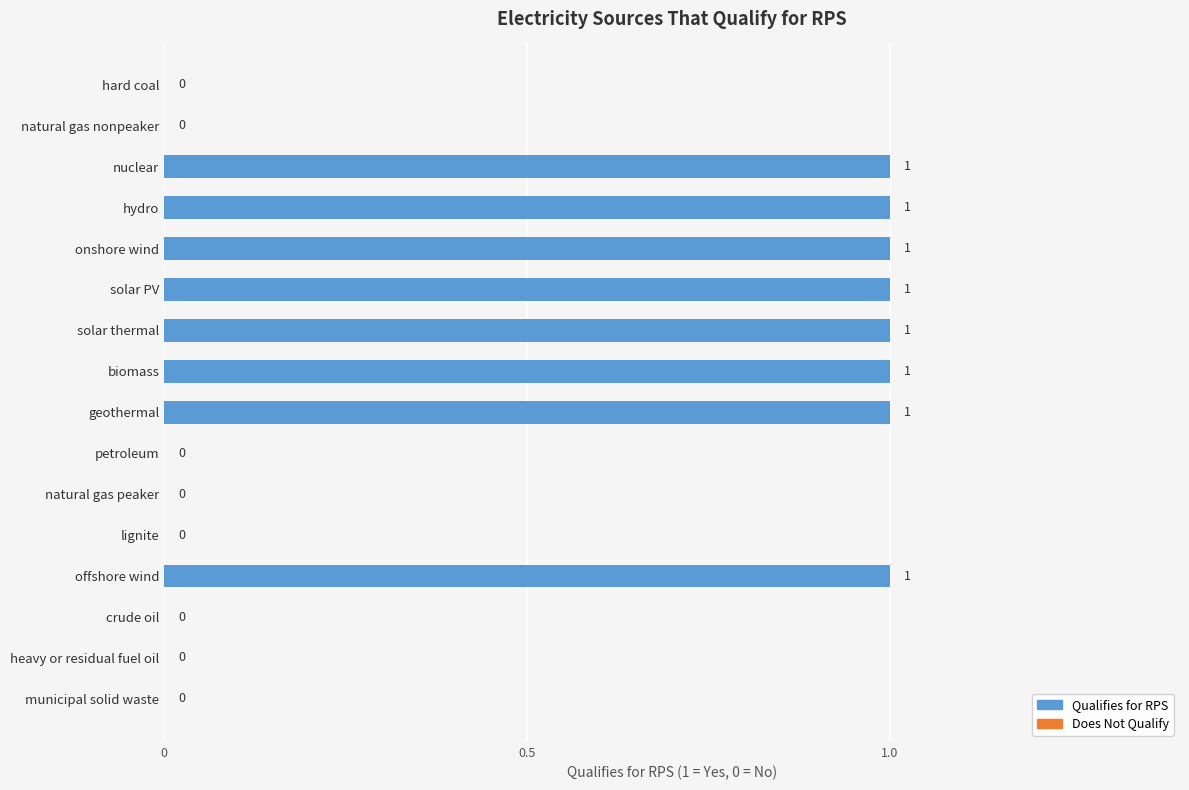

What is the sum of all values?

8